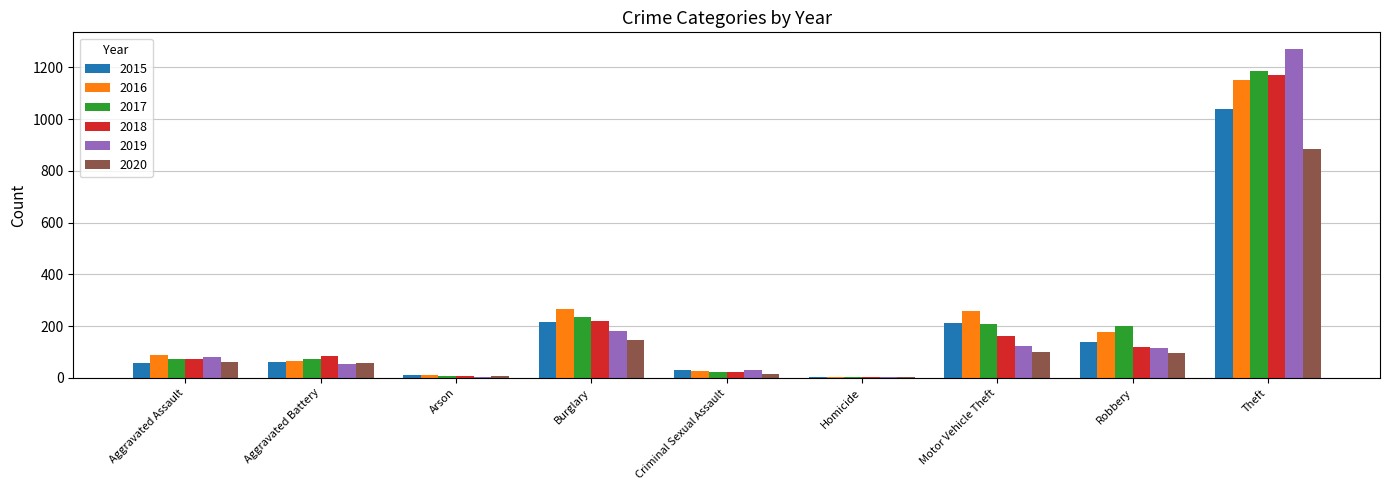

Count the number of data series in this chart.

6